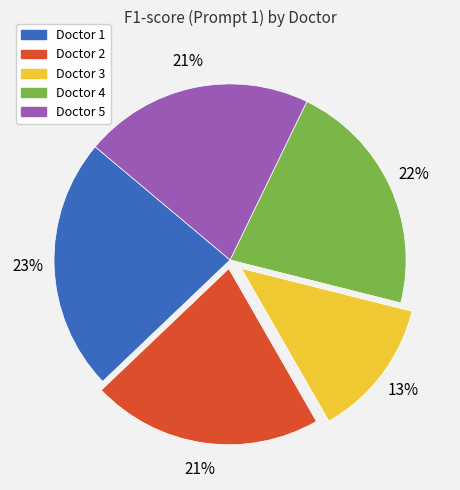

Do Doctor 1 and Doctor 3 together represent more than half of the pie?

No